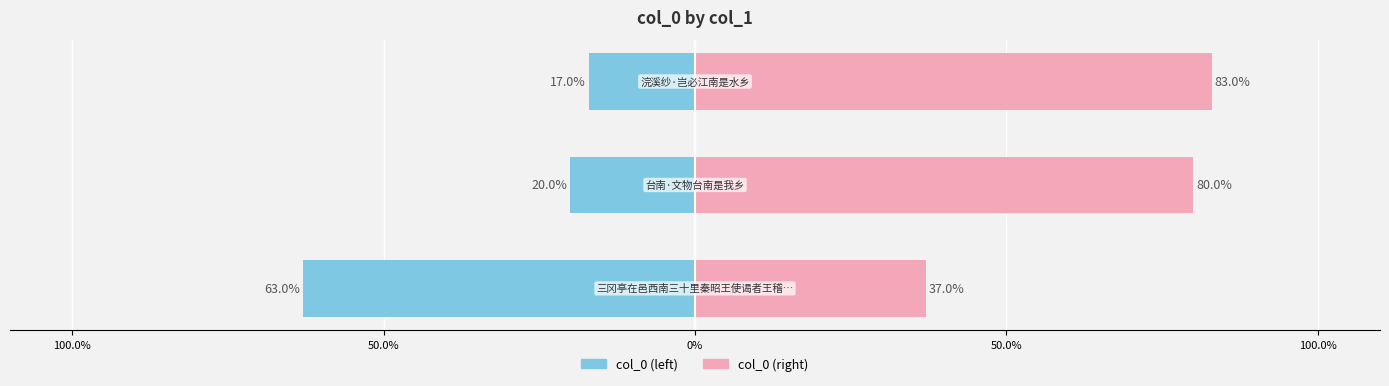

True or false: col_0 (right) has a value of 113.3 at 0%.

False